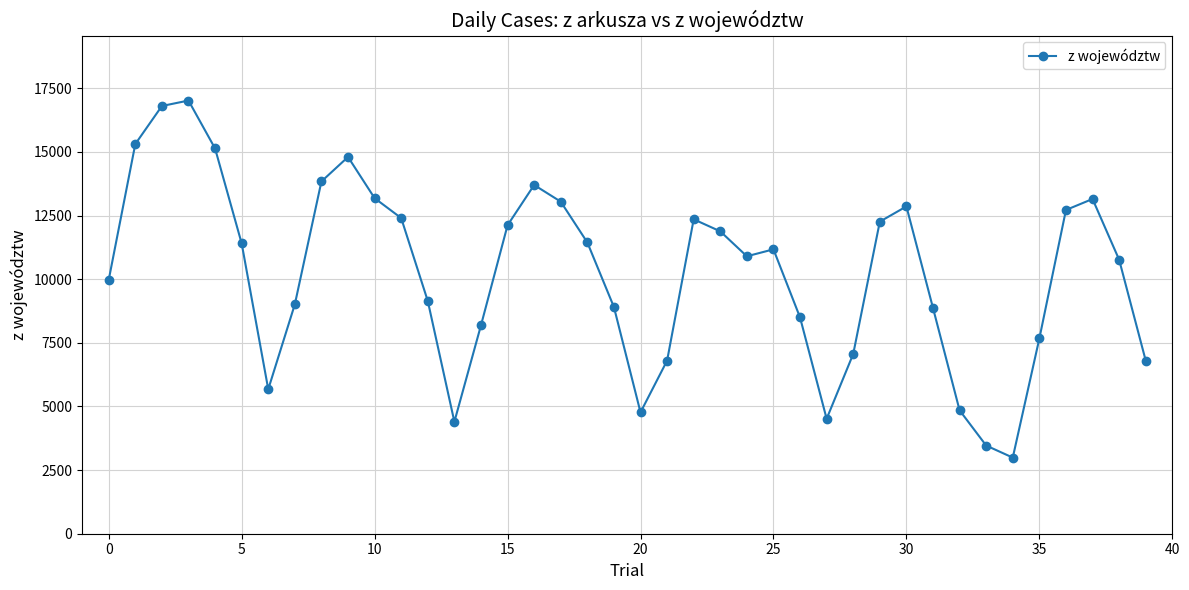

True or false: the data has more than 1 interior local peaks.

True